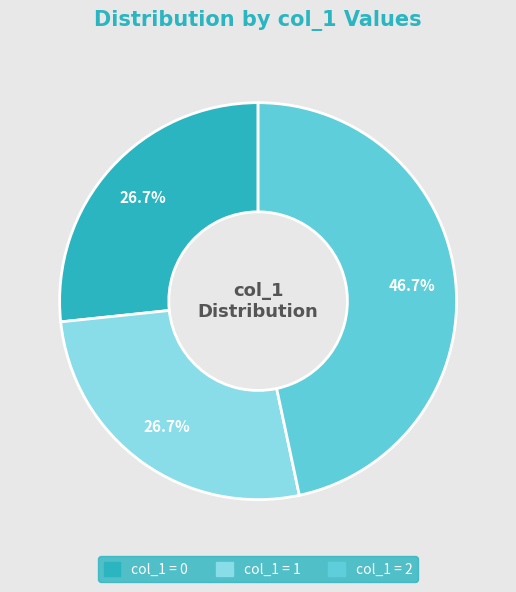

Count the number of slices in the pie.

3